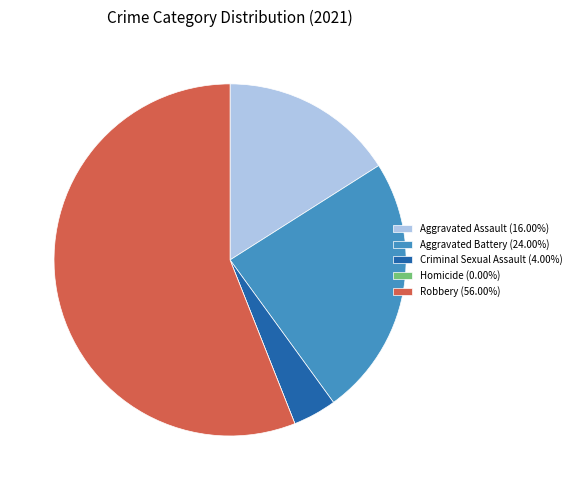

Does any single category account for the majority?

Yes